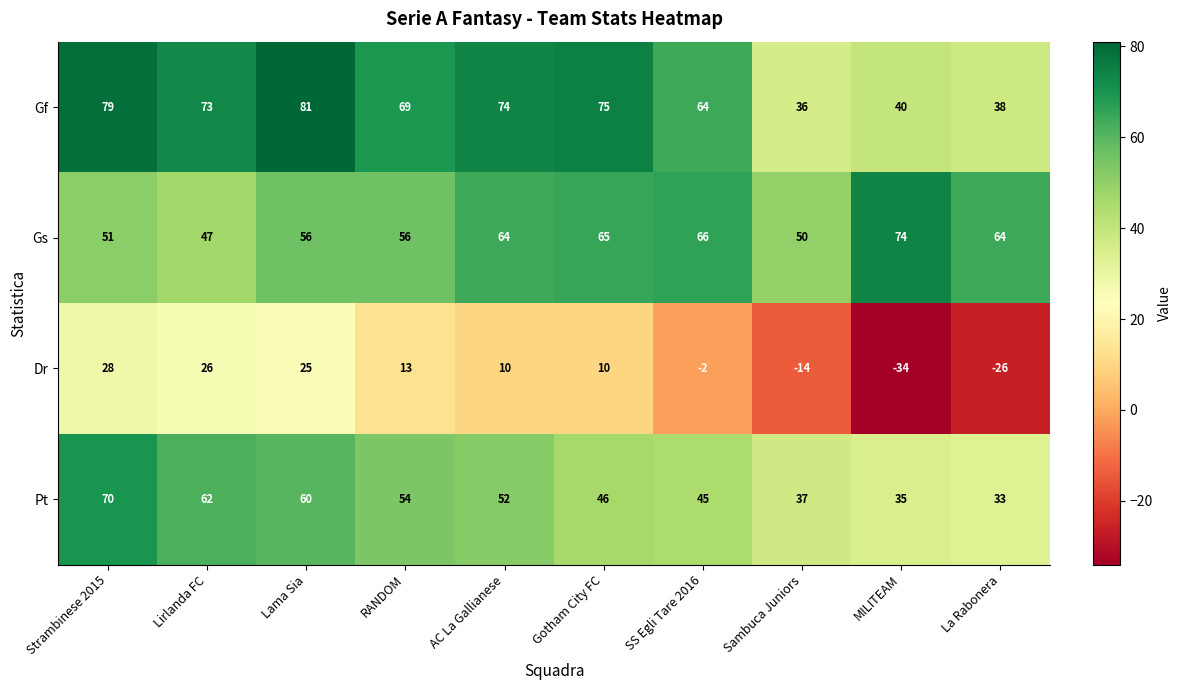

What is the sum of all Dr values?

36